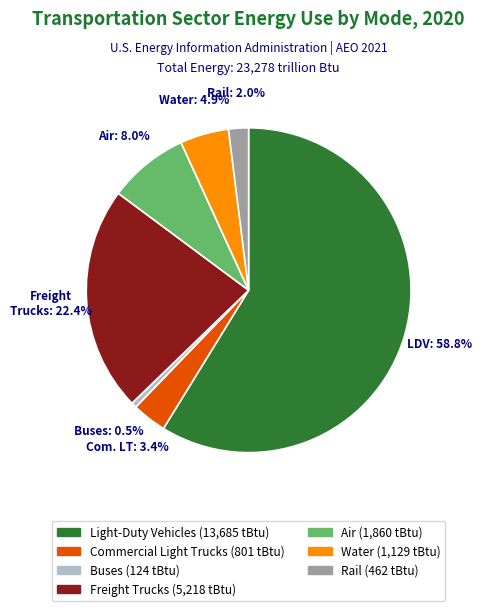

Is there a majority slice in this chart?

Yes